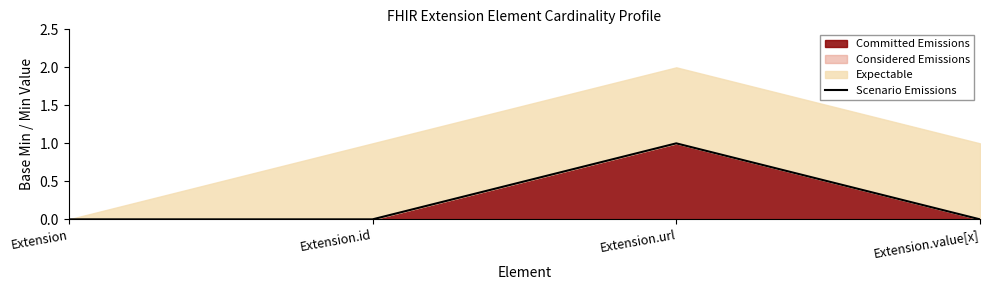

How many lines are shown in the chart?

1